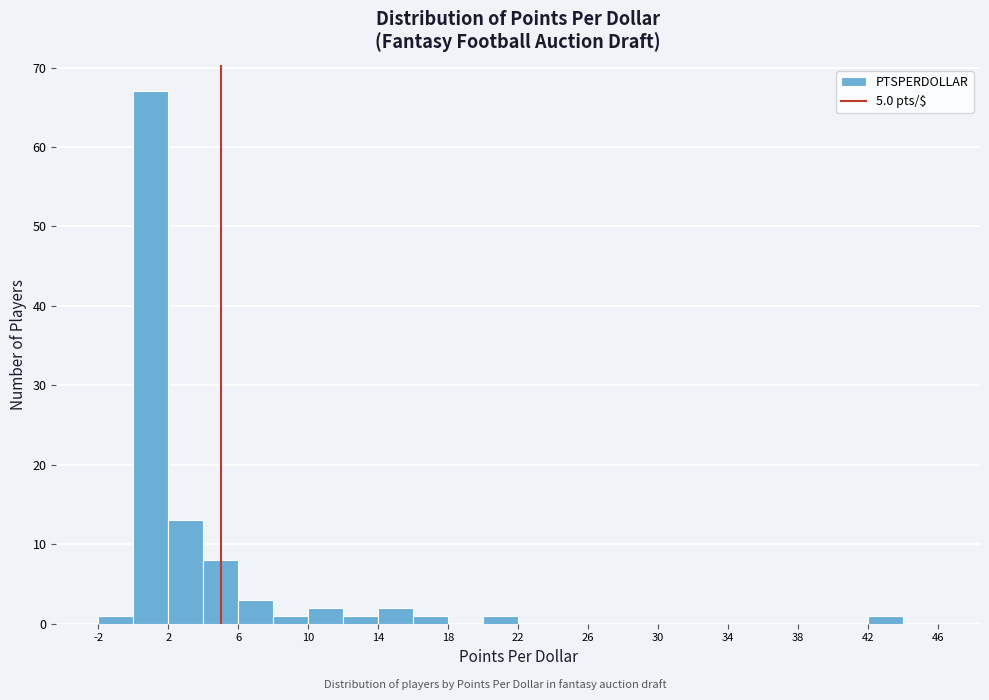

Reading left to right, list every bar in this chart as the range it spans on the x-axis followed by its height. The values are not printed on the chart, so give them approximately, as read against the axis.

-2 to 0: 1
0 to 2: 67
2 to 4: 13
4 to 6: 8
6 to 8: 3
8 to 10: 1
10 to 12: 2
12 to 14: 1
14 to 16: 2
16 to 18: 1
18 to 20: 0
20 to 22: 1
22 to 24: 0
24 to 26: 0
26 to 28: 0
28 to 30: 0
30 to 32: 0
32 to 34: 0
34 to 36: 0
36 to 38: 0
38 to 40: 0
40 to 42: 0
42 to 44: 1
44 to 46: 0